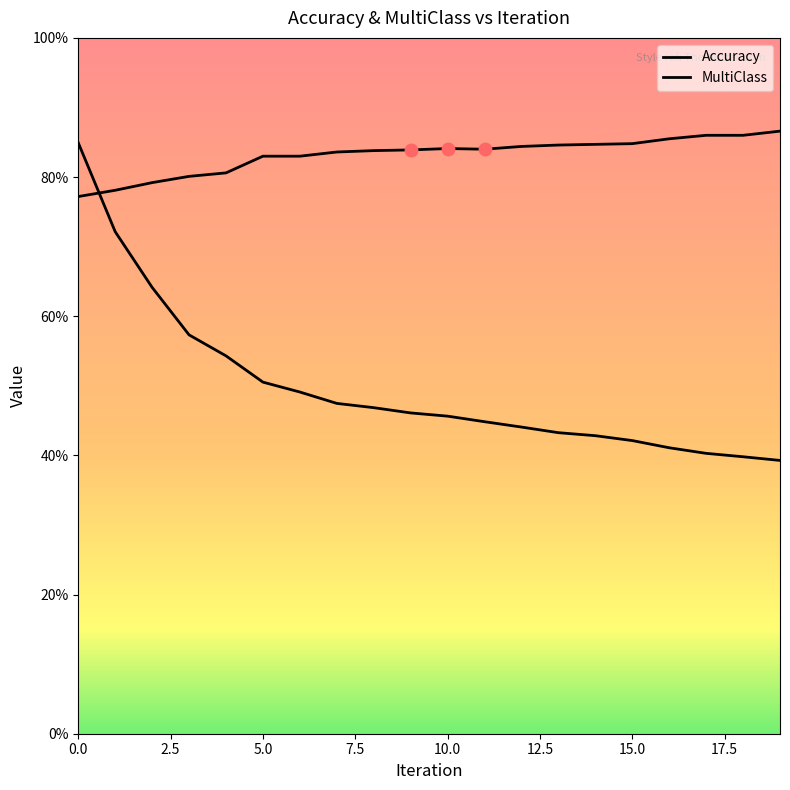

Is this an area chart (filled region under the line)?

No